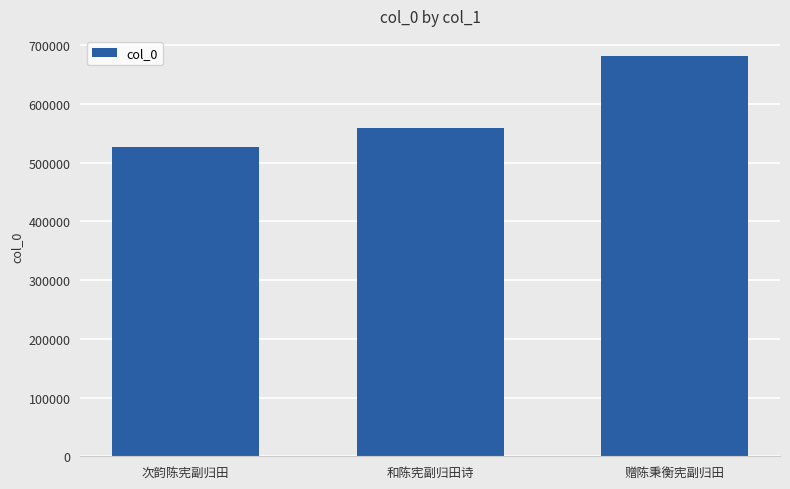

What position from the right is 和陈宪副归田诗?

2